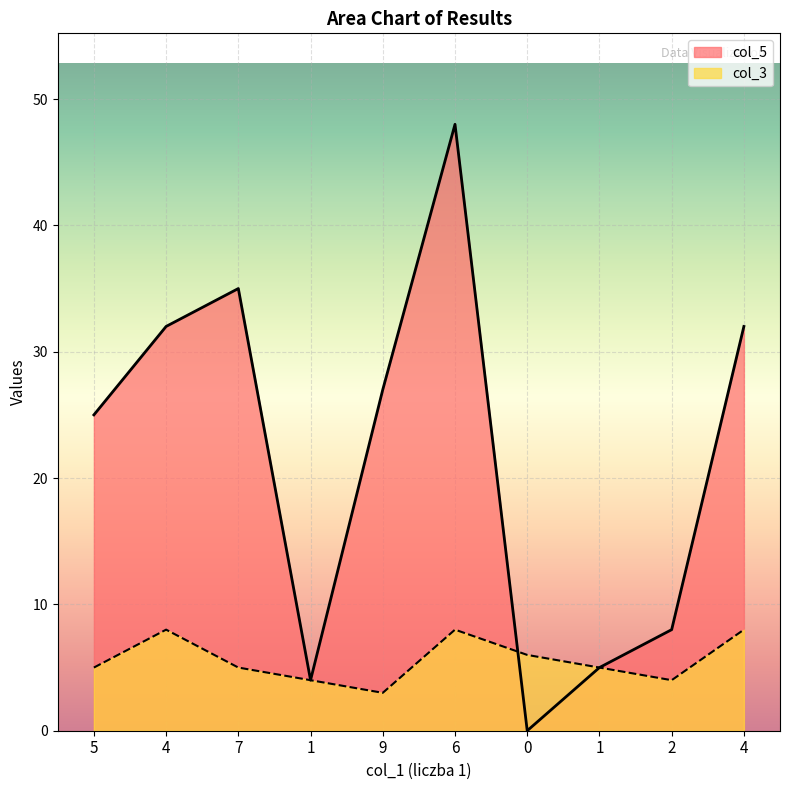

What value does the col_5 series have at 1?

4